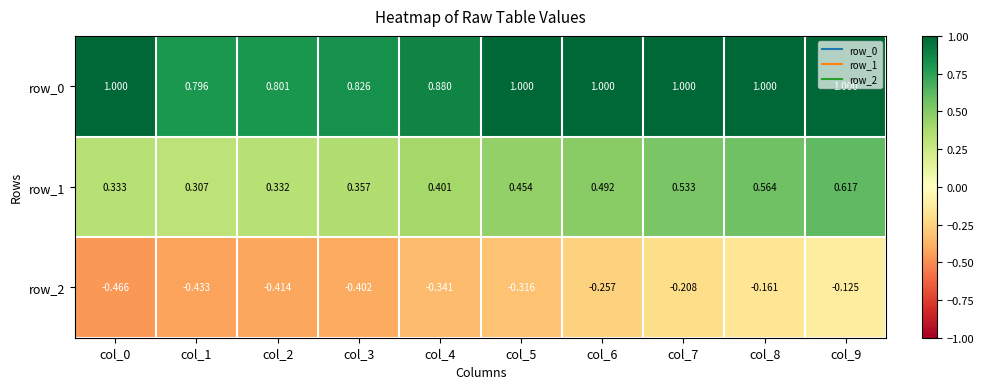

Rank the series by their maximum value, from lowest to highest.

row_2, row_1, row_0